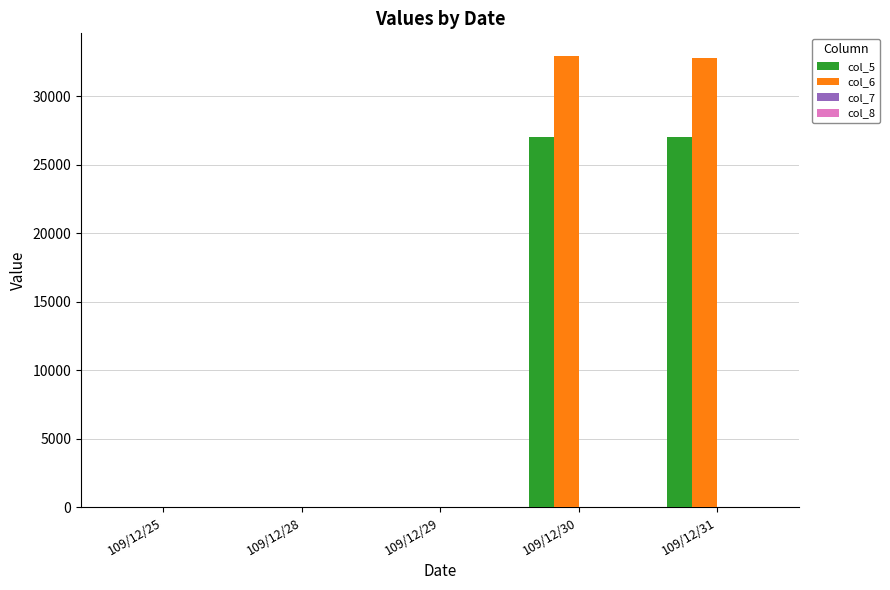

What is the sum of all col_6 values?

65690.0